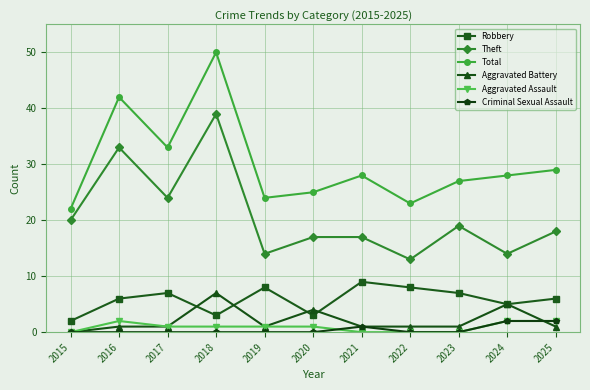

How many Robbery values are between 3 and 8?

9